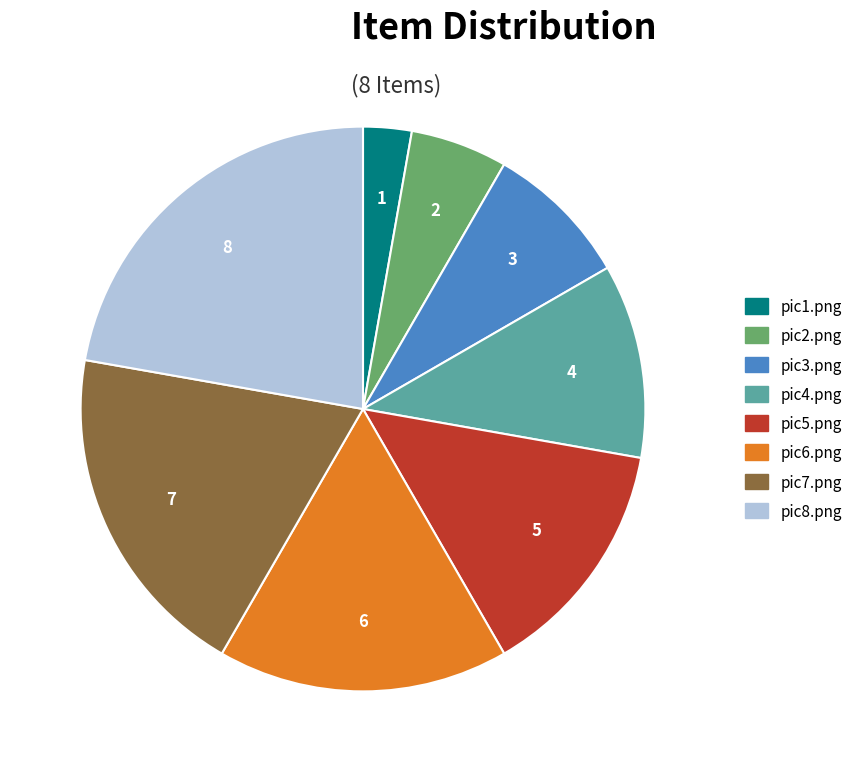

Rank the categories by value from highest to lowest.

pic8.png, pic7.png, pic6.png, pic5.png, pic4.png, pic3.png, pic2.png, pic1.png